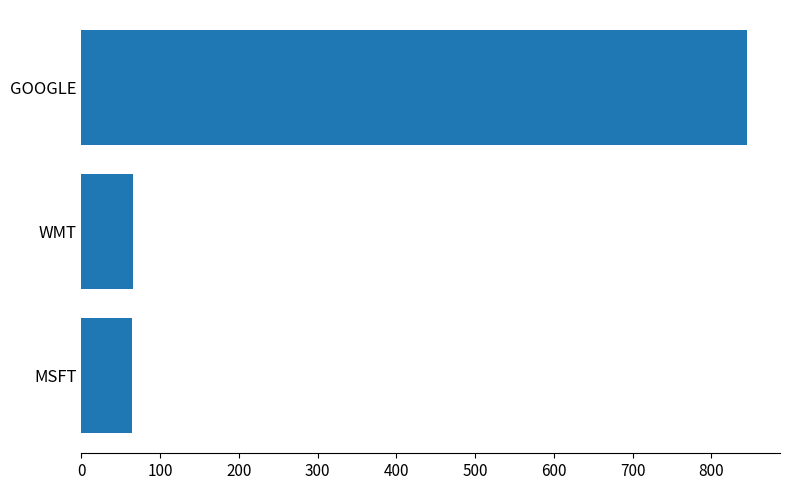

At which label is the value closest to 454?

WMT